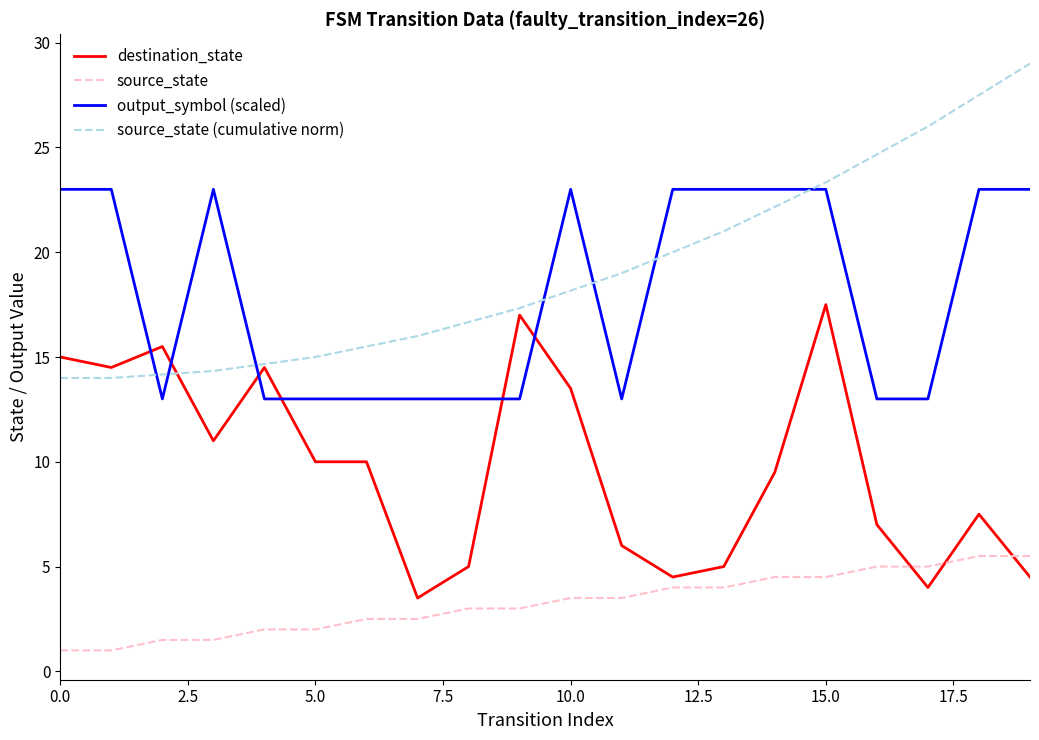

True or false: source_state and output_symbol (scaled) intersect in this chart.

False